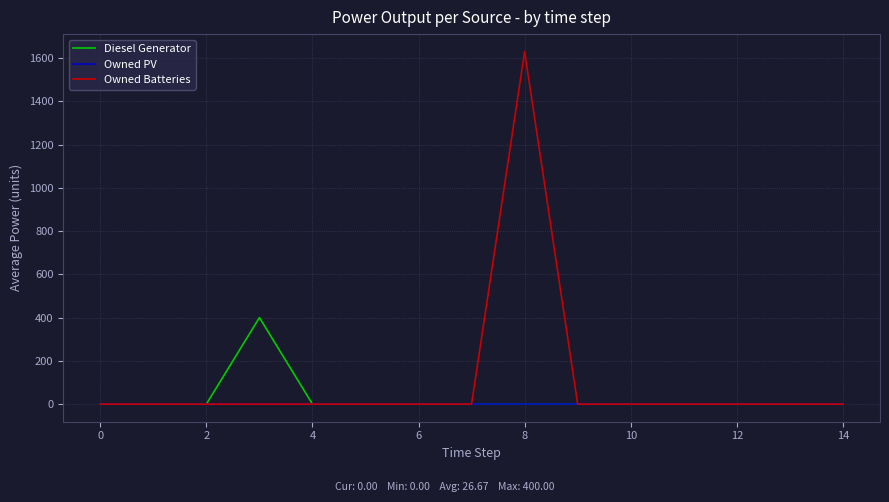

Which series has the largest total across all categories?

Owned Batteries